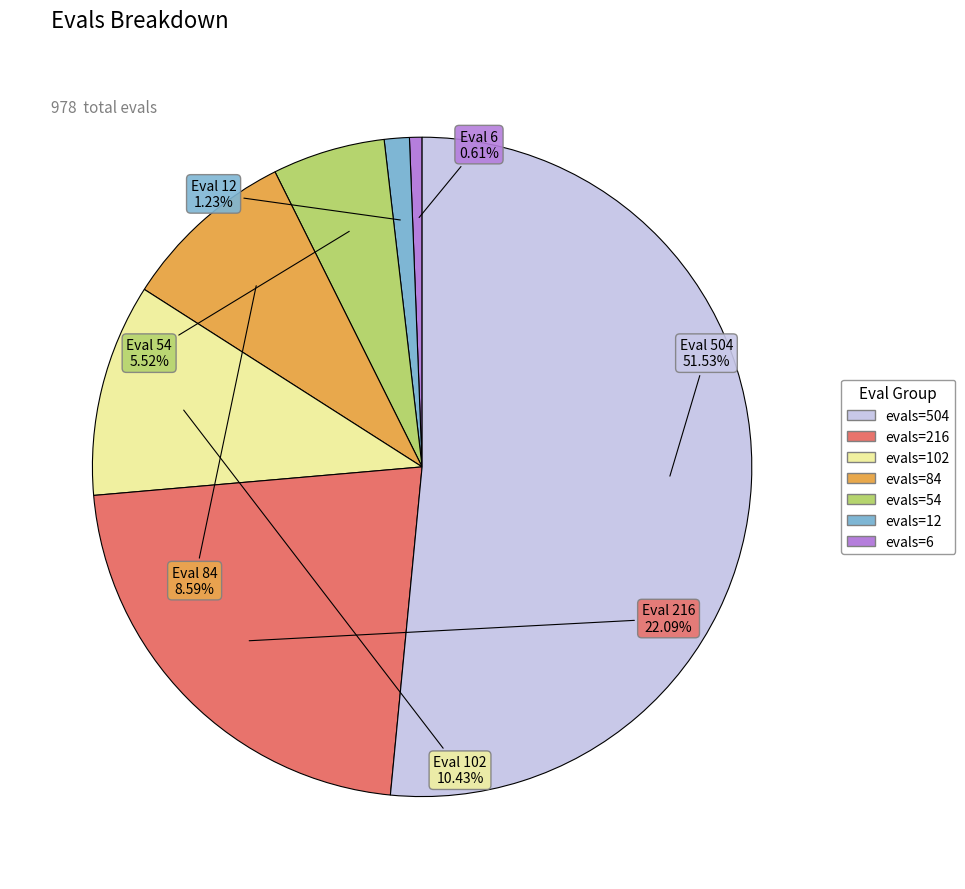

How many segments does this pie chart have?

7